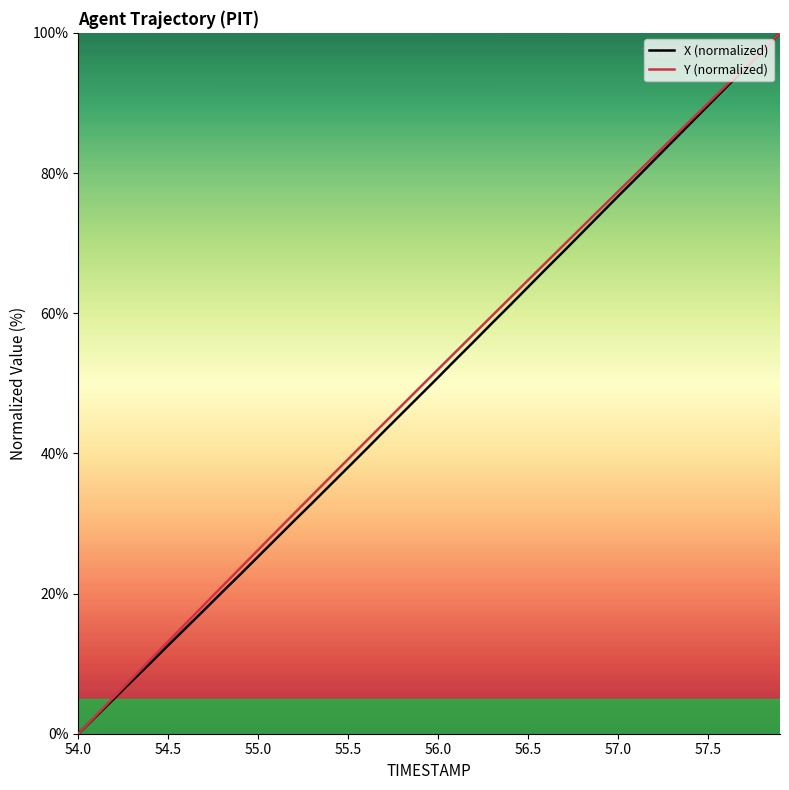

What is the highest value of the X (normalized) series?

100.0